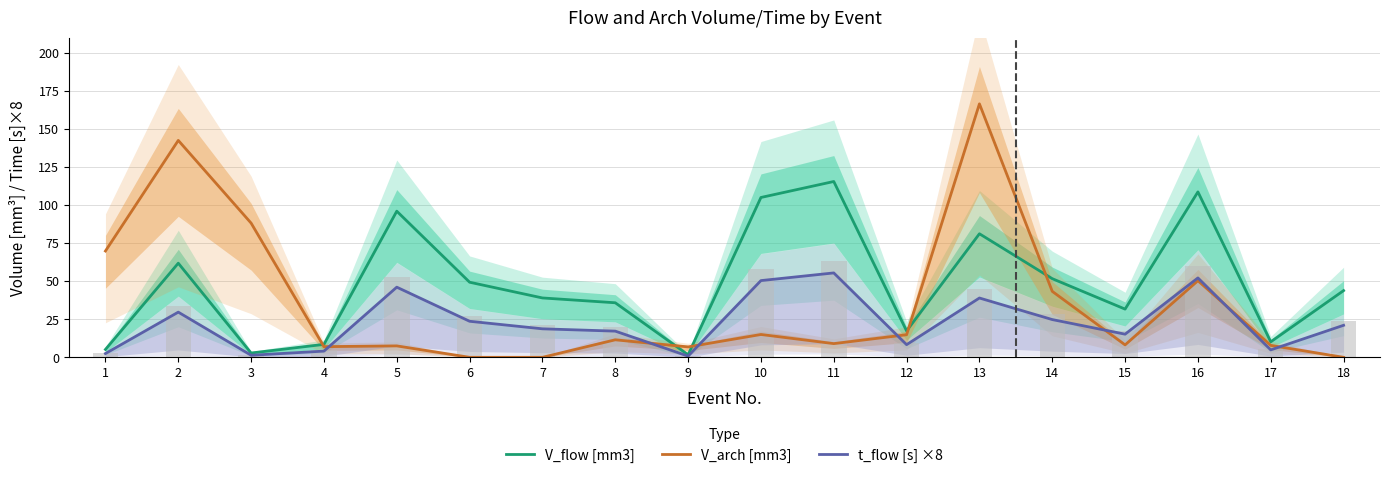

What is the sum of all V_arch [mm3] values?

648.3